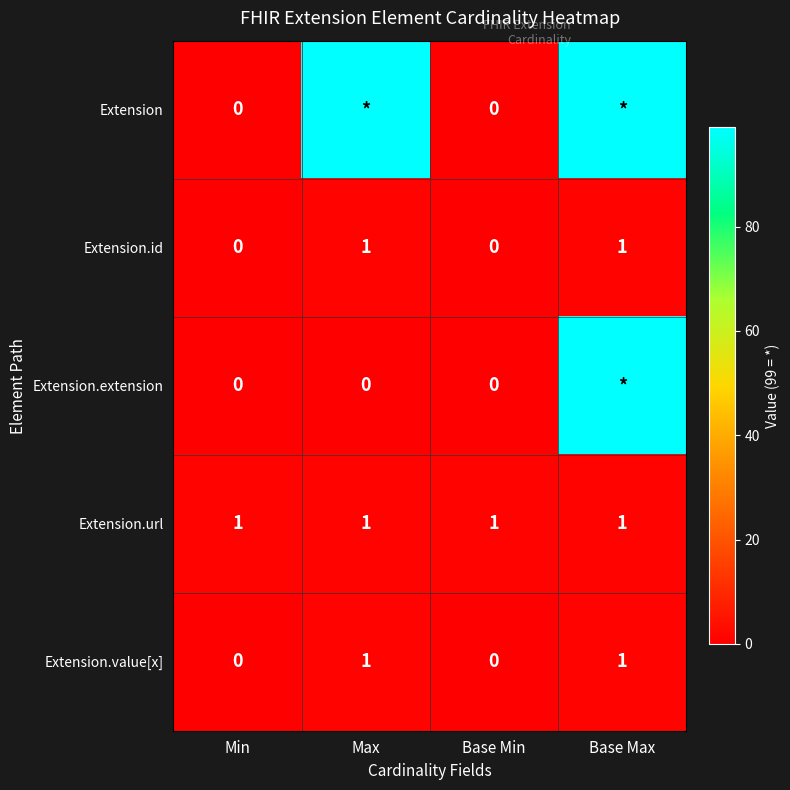

Is the value of Extension.extension at Base Min greater than the value of Extension.url at Max?

No